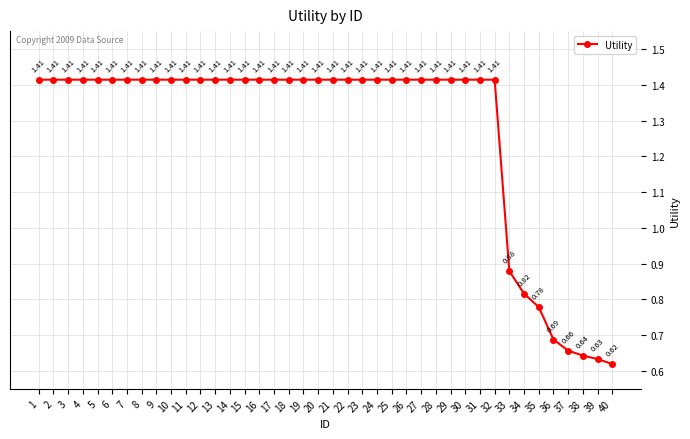

Which has a higher value, 18 or 36?

18